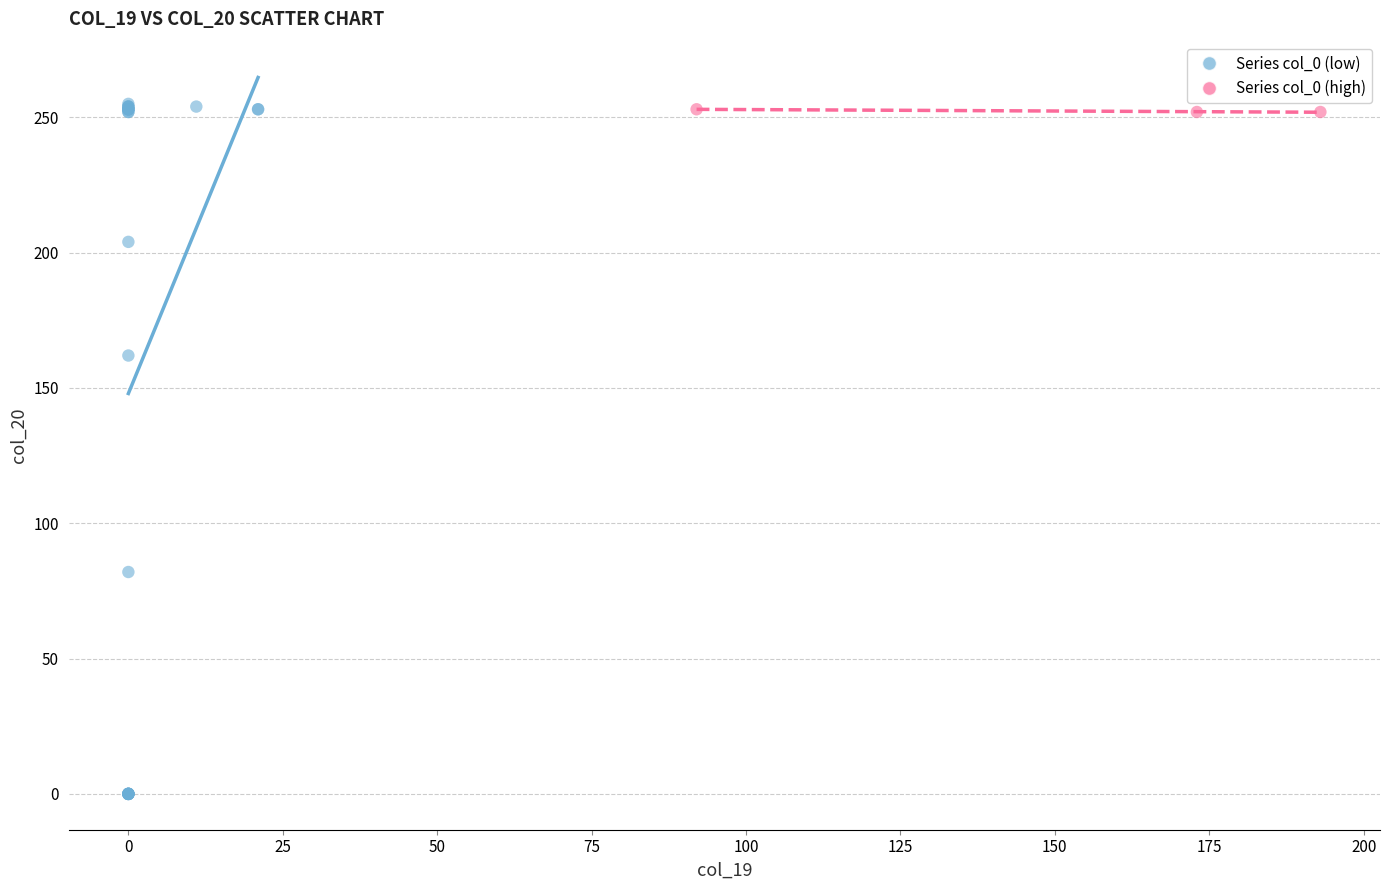

Which series reaches the minimum Y coordinate?

Series col_0 (low)